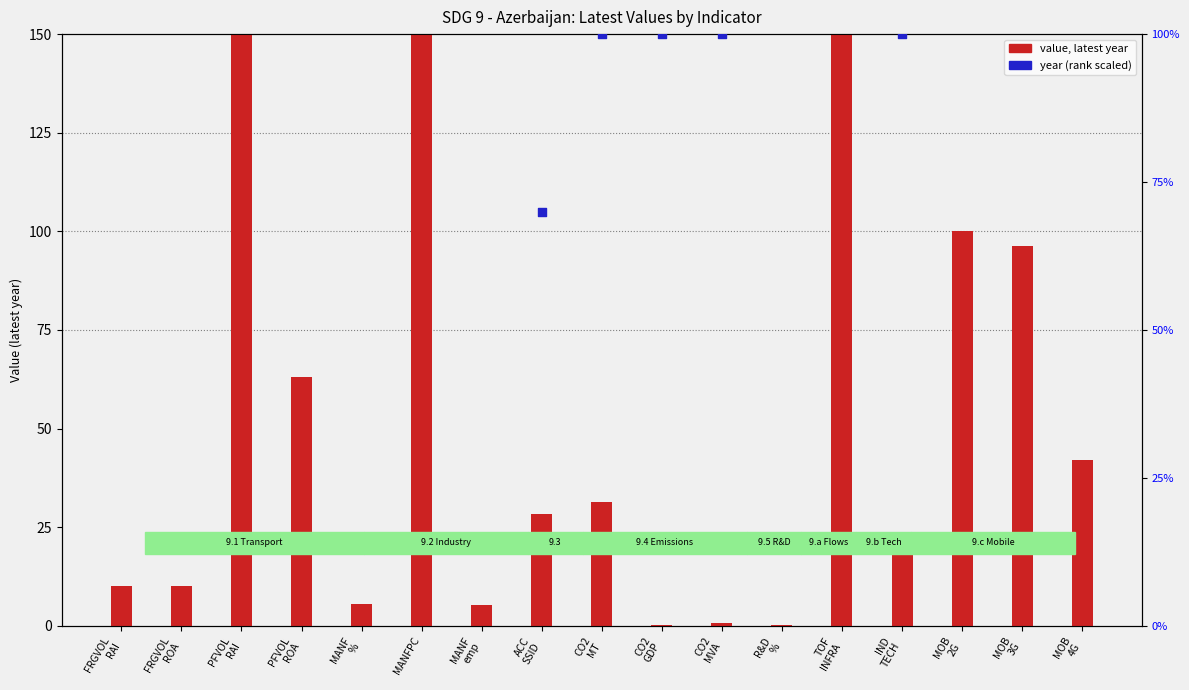

Which series contains the lowest Y value?

value (latest year)